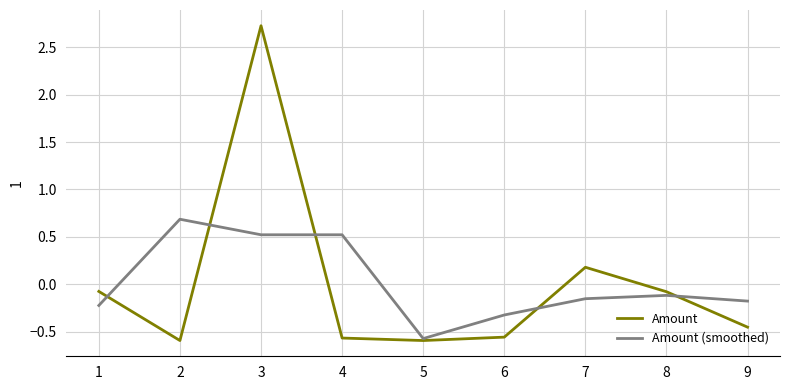

List the series in order of their peak value, highest first.

Amount, Amount (smoothed)